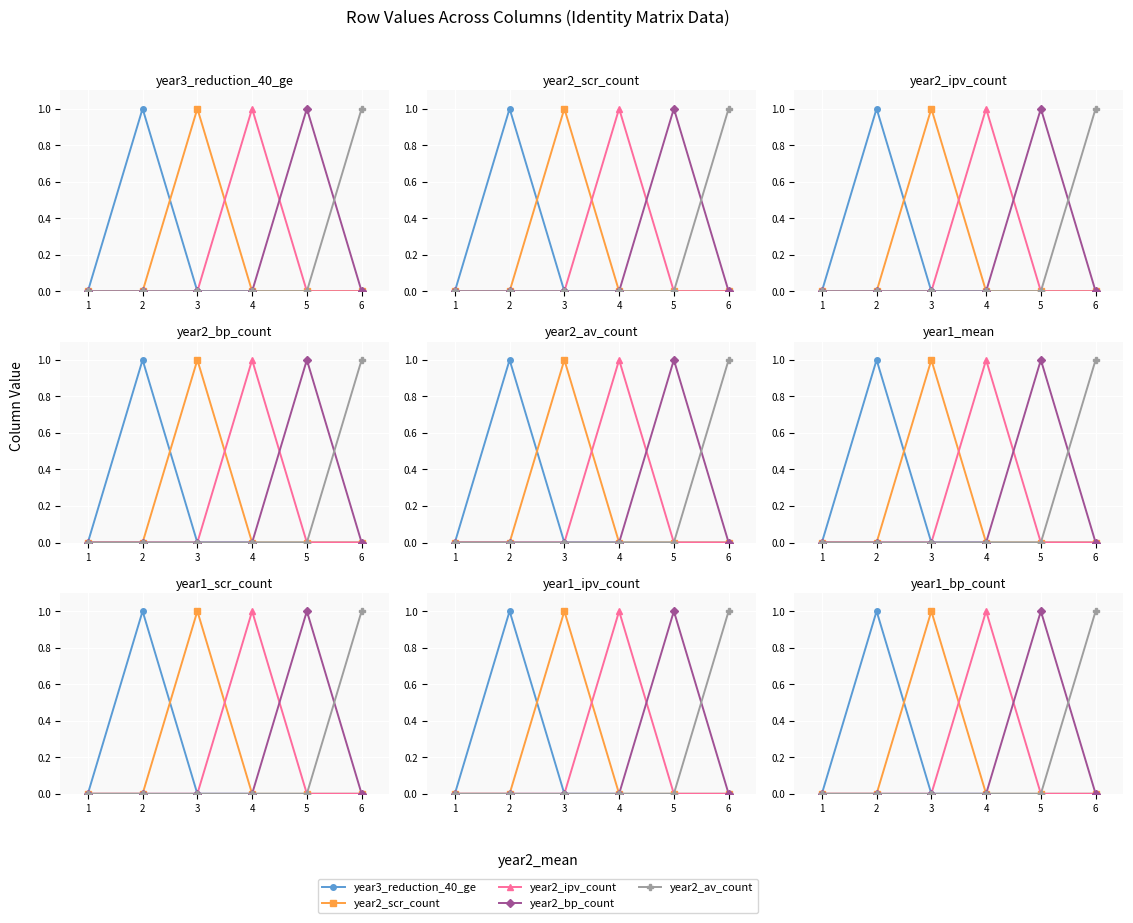

Reading right to left, what are all the values shown in this chart?

year3_reduction_40_ge: 0	0	0	0	1	0
year2_scr_count: 0	0	0	1	0	0
year2_ipv_count: 0	0	1	0	0	0
year2_bp_count: 0	1	0	0	0	0
year2_av_count: 1	0	0	0	0	0